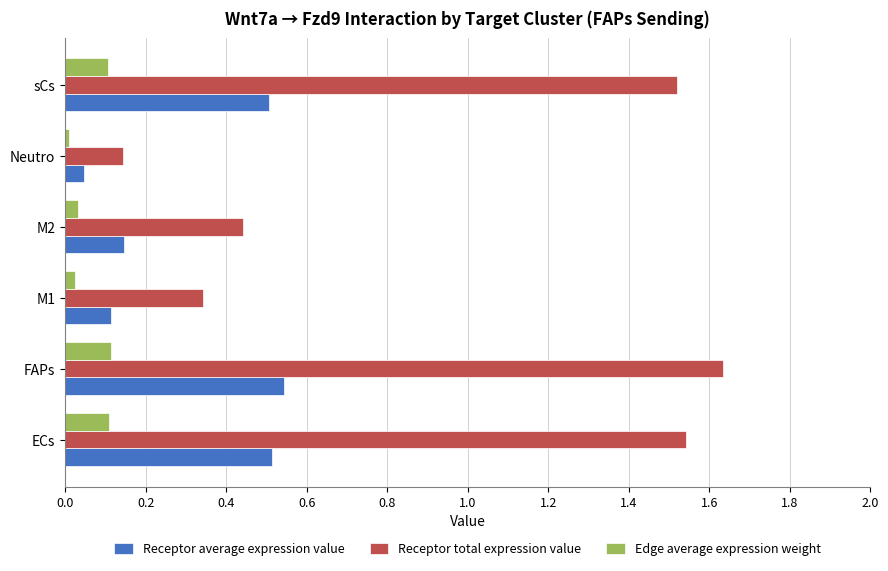

What are all the series names shown in the legend?

Receptor average expression value, Receptor total expression value, Edge average expression weight